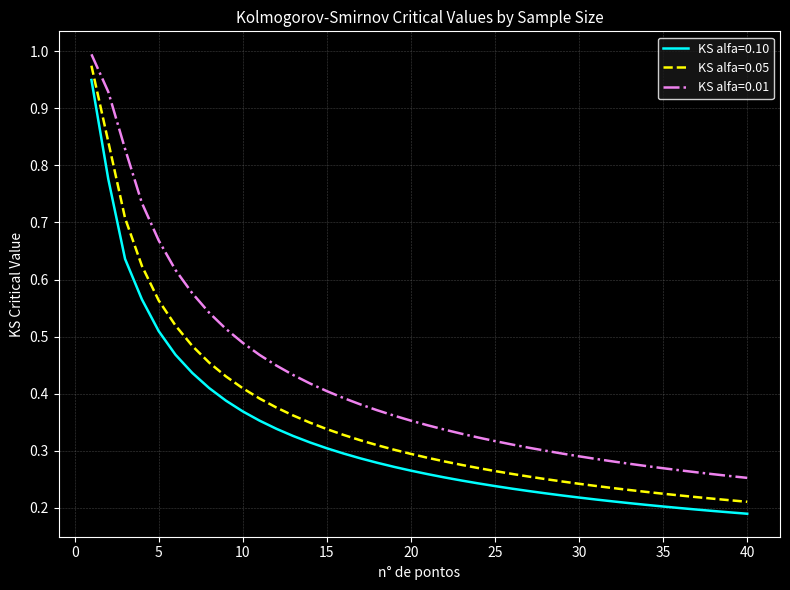

List the series in order of their overall mean, highest first.

KS alfa=0.01, KS alfa=0.05, KS alfa=0.10